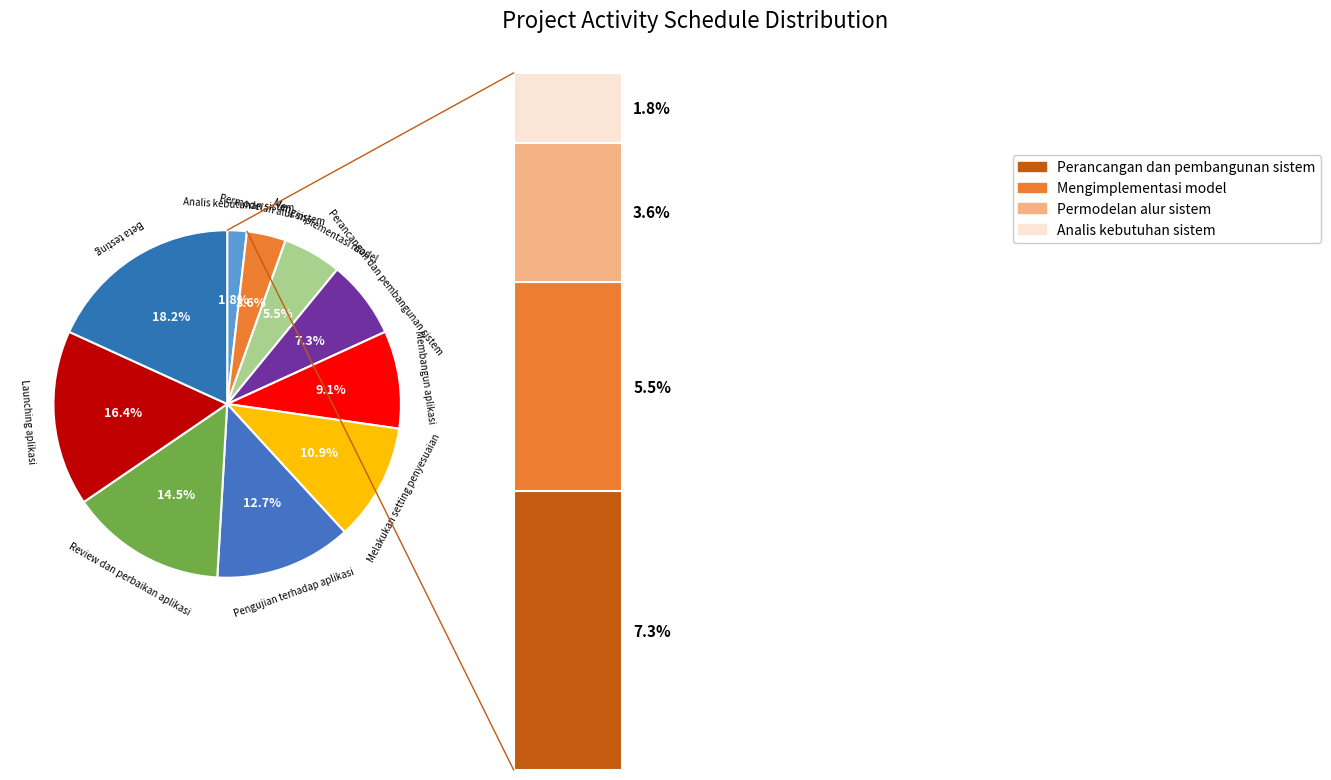

Count the number of slices in the pie.

10